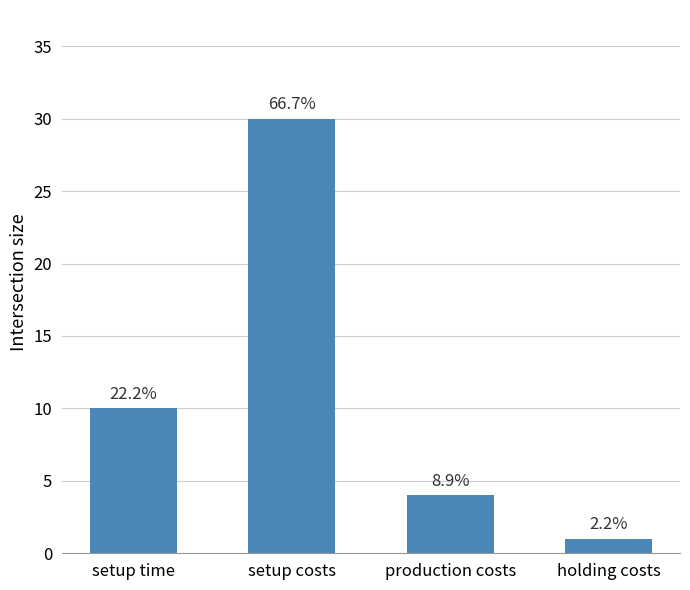

Read the value at setup time, to the nearest 10.

10